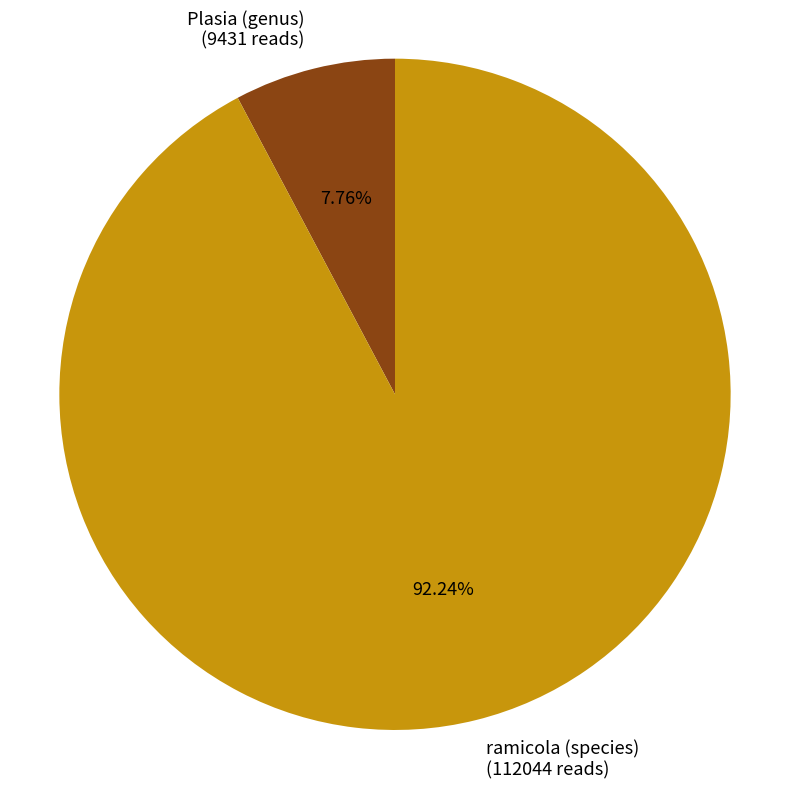

Rank the categories by value from lowest to highest.

Plasia (genus), ramicola (species)